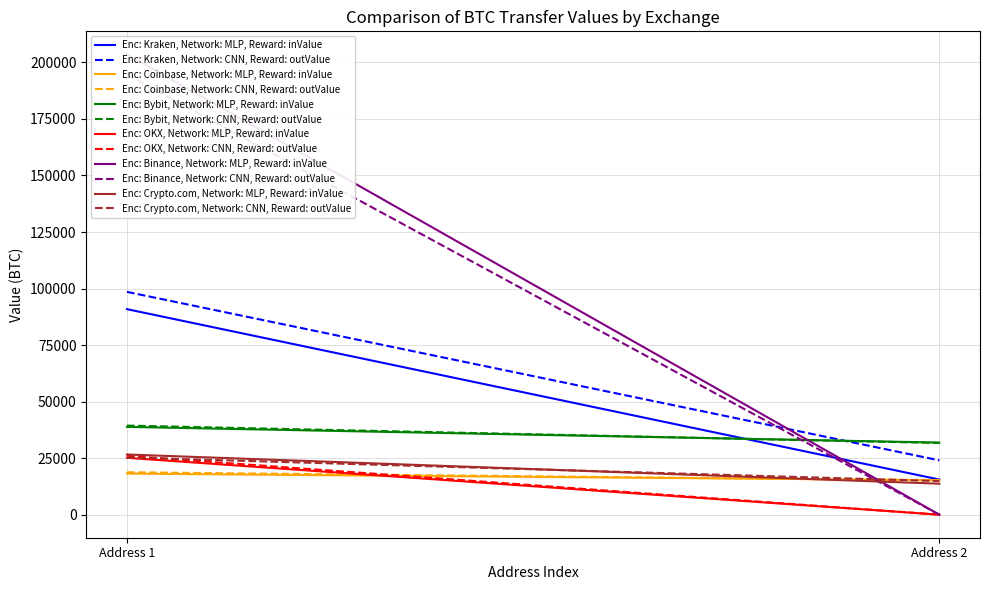

True or false: Bybit and Crypto.com cross at least once.

False